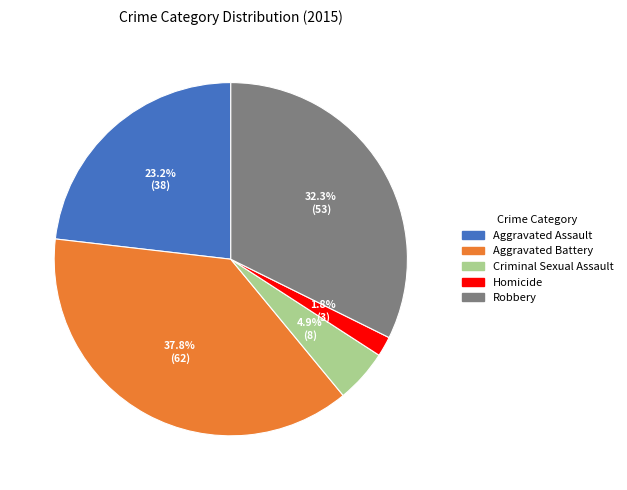

To the nearest percent, what portion does Homicide represent?

2%